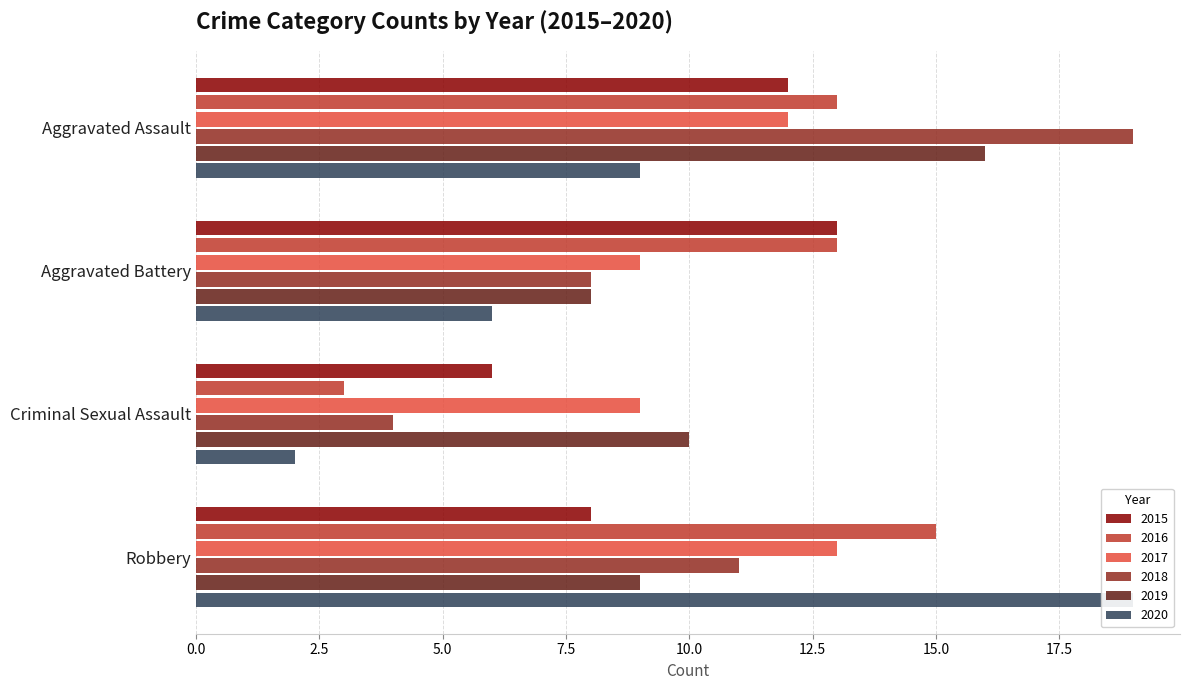

Which series has the largest total across all categories?

2016